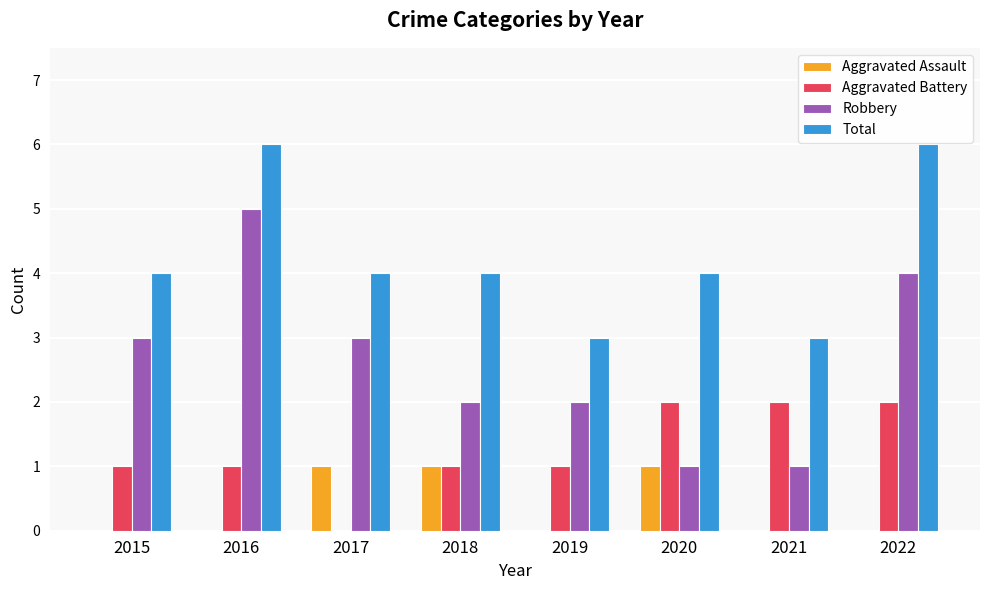

How many groups of bars are there?

8